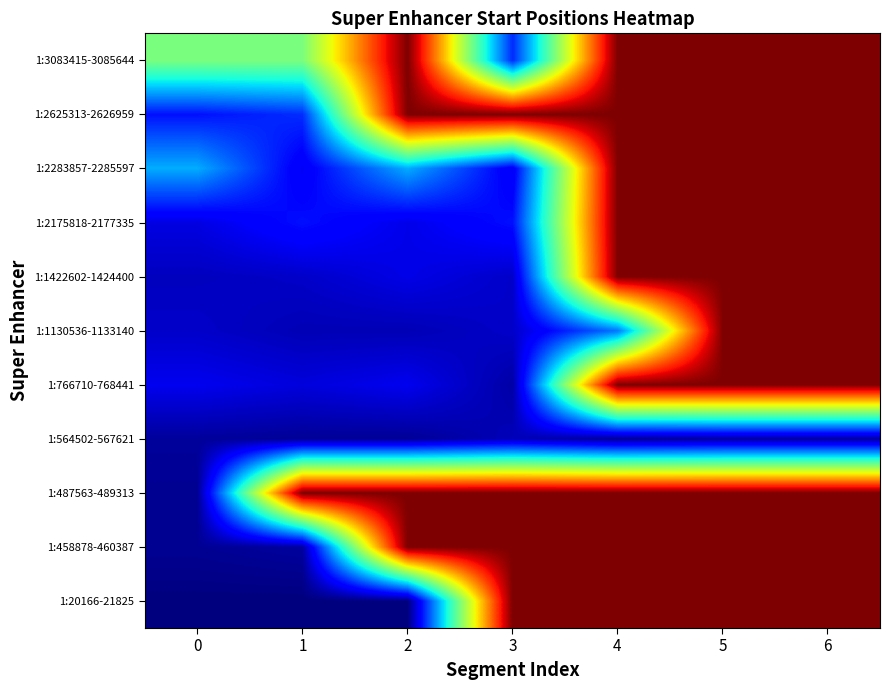

How many distinct data groups are displayed?

11